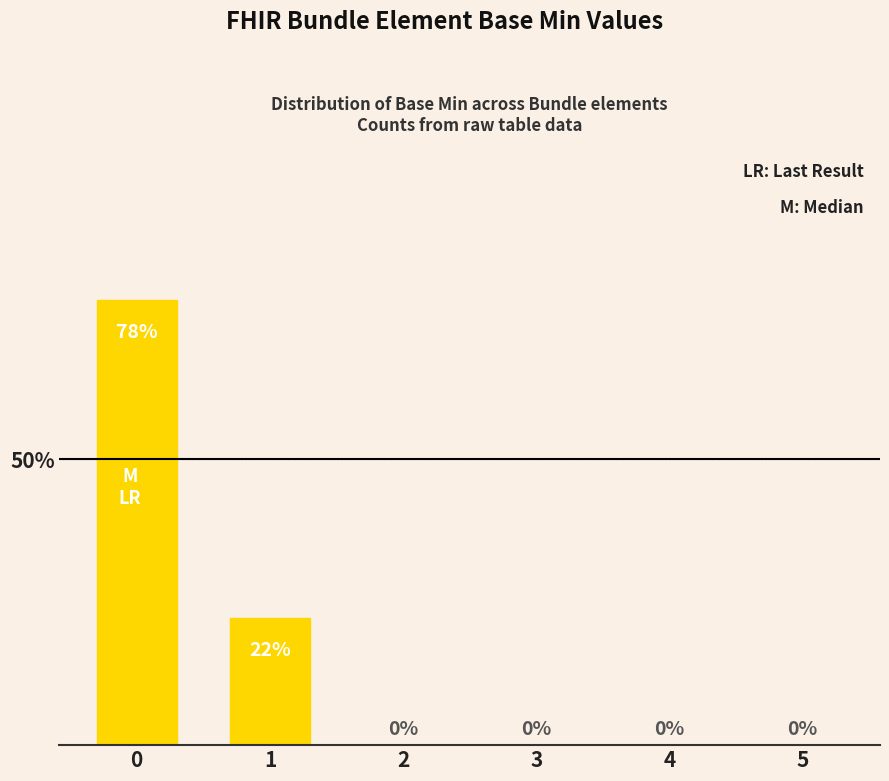

What is the change in value from 0 to 1?

-0.6